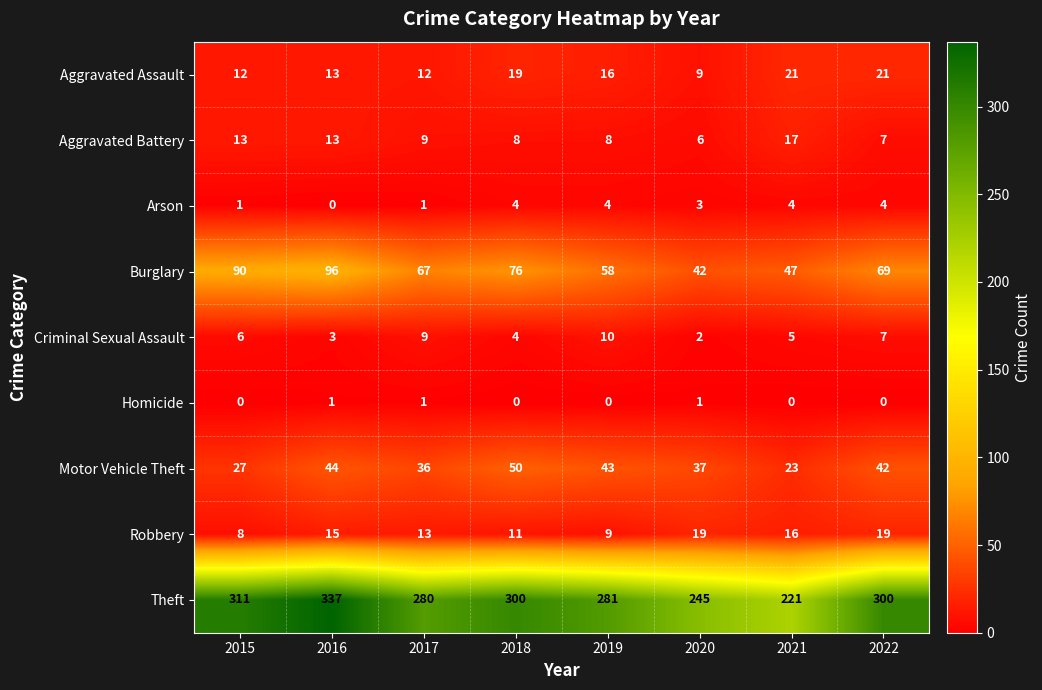

Which series has the widest spread of values?

Theft